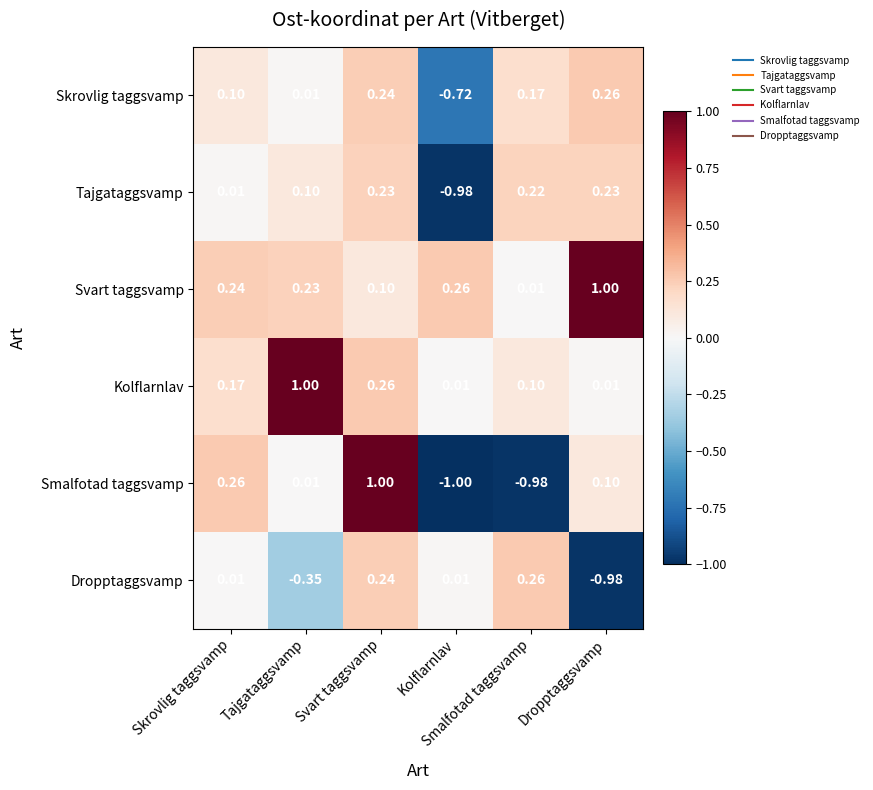

Reading left to right, what are all the values shown in this chart?

Skrovlig taggsvamp: Skrovlig taggsvamp=0.1	Tajgataggsvamp=0.0	Svart taggsvamp=0.2	Kolflarnlav=-0.7	Smalfotad taggsvamp=0.2	Dropptaggsvamp=0.3
Tajgataggsvamp: Skrovlig taggsvamp=0.0	Tajgataggsvamp=0.1	Svart taggsvamp=0.2	Kolflarnlav=-1.0	Smalfotad taggsvamp=0.2	Dropptaggsvamp=0.2
Svart taggsvamp: Skrovlig taggsvamp=0.2	Tajgataggsvamp=0.2	Svart taggsvamp=0.1	Kolflarnlav=0.3	Smalfotad taggsvamp=0.0	Dropptaggsvamp=1.0
Kolflarnlav: Skrovlig taggsvamp=0.2	Tajgataggsvamp=1.0	Svart taggsvamp=0.3	Kolflarnlav=0.0	Smalfotad taggsvamp=0.1	Dropptaggsvamp=0.0
Smalfotad taggsvamp: Skrovlig taggsvamp=0.3	Tajgataggsvamp=0.0	Svart taggsvamp=1.0	Kolflarnlav=-1.0	Smalfotad taggsvamp=-1.0	Dropptaggsvamp=0.1
Dropptaggsvamp: Skrovlig taggsvamp=0.0	Tajgataggsvamp=-0.3	Svart taggsvamp=0.2	Kolflarnlav=0.0	Smalfotad taggsvamp=0.3	Dropptaggsvamp=-1.0